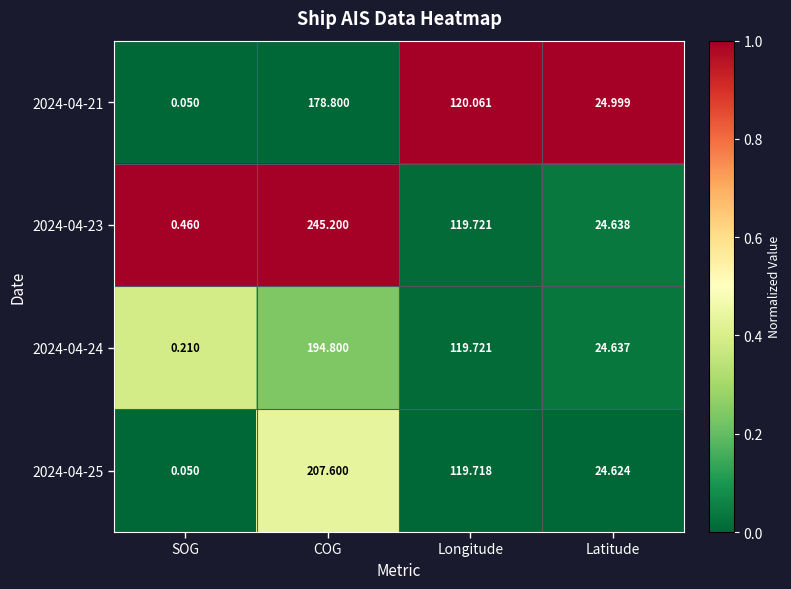

Where does the 2024-04-25 series first go above 119?

COG